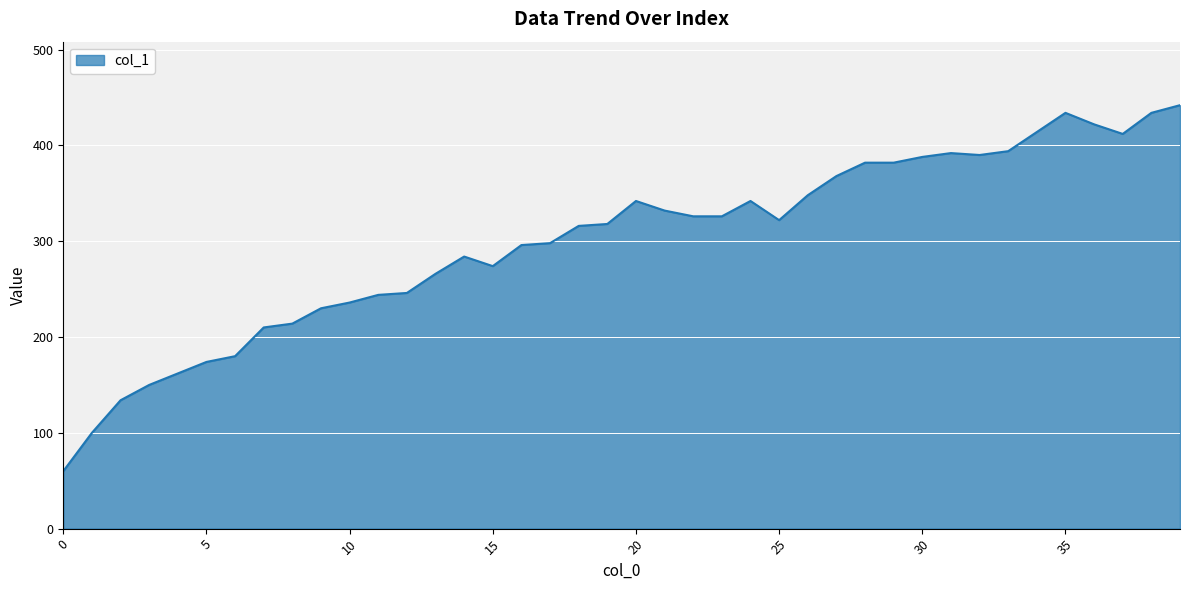

What is the greatest value displayed?

442